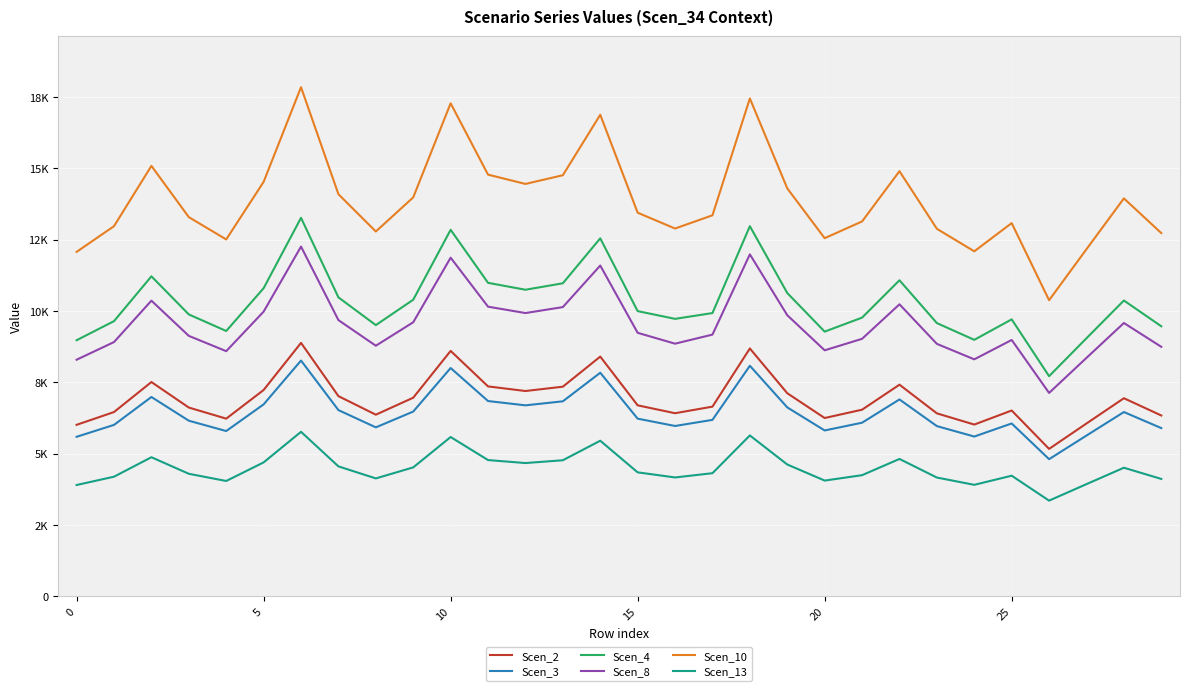

At which category does the chart reach its minimum across all series?

26